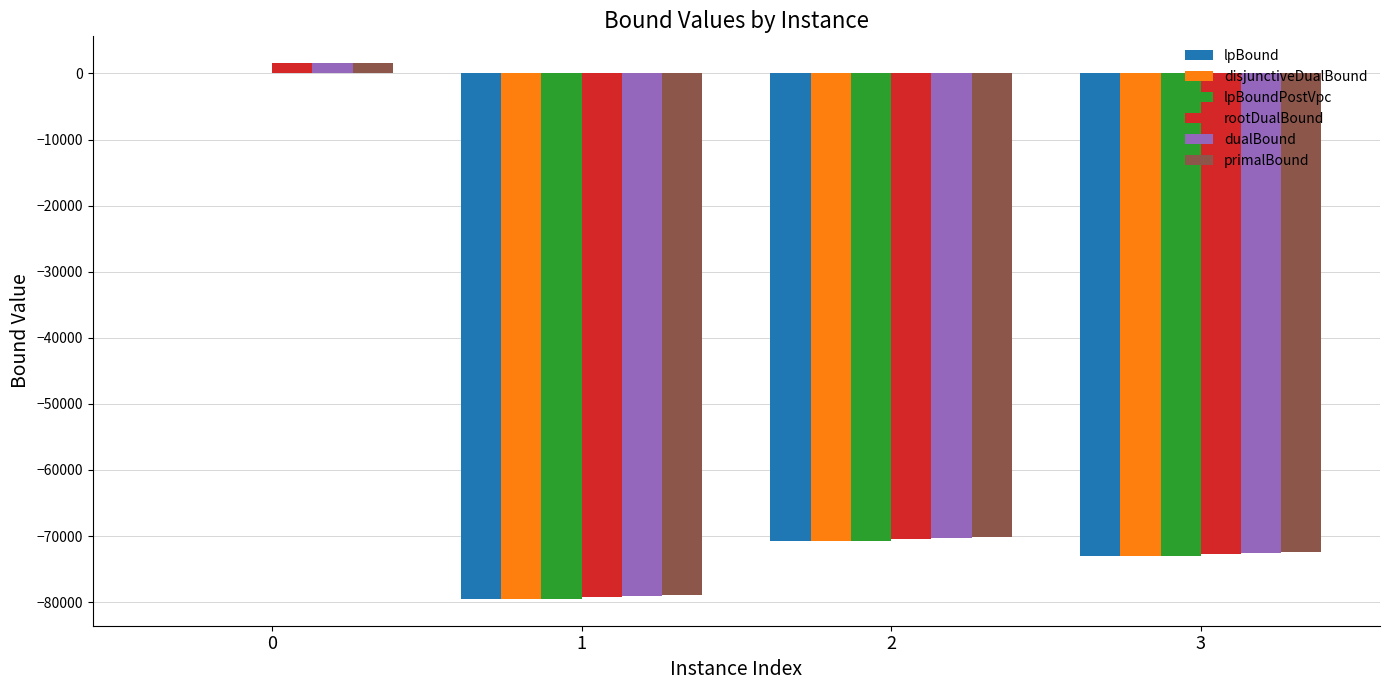

What is the greatest value displayed?

1566.0